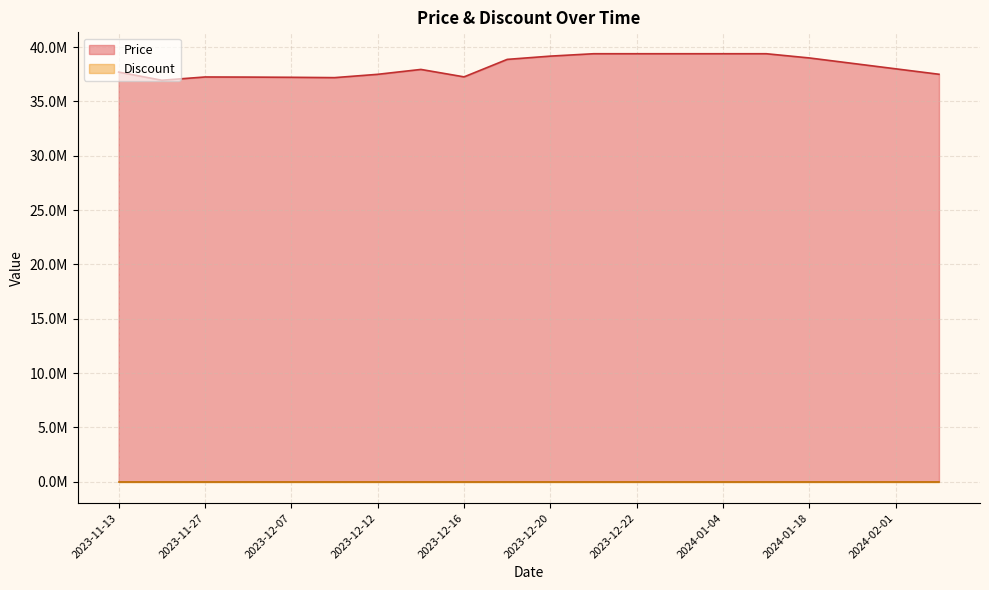

What is the value of the 2nd point from the left?

36950000